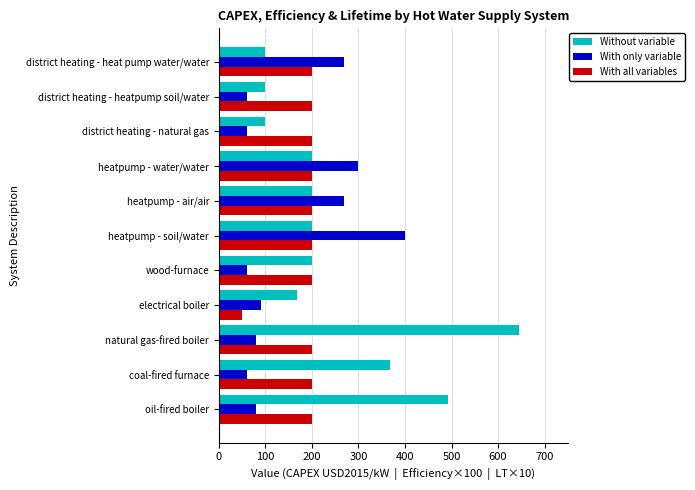

At which category does the chart reach its peak across all series?

natural gas-fired boiler